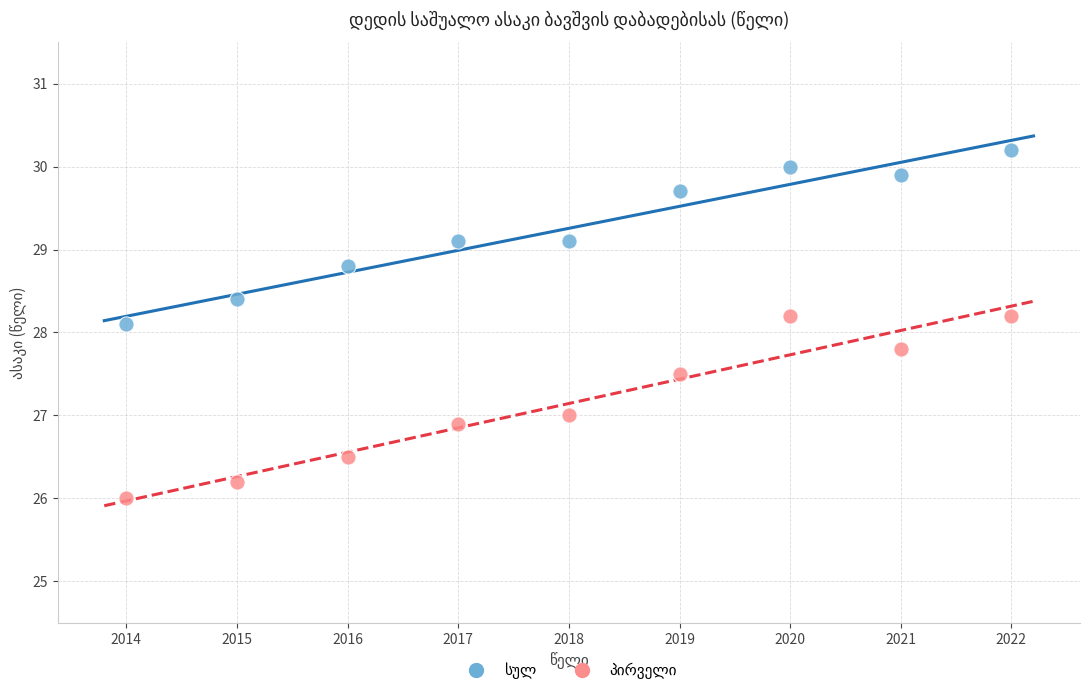

What is the X range (max minus min) for the scatter plot?

8.0